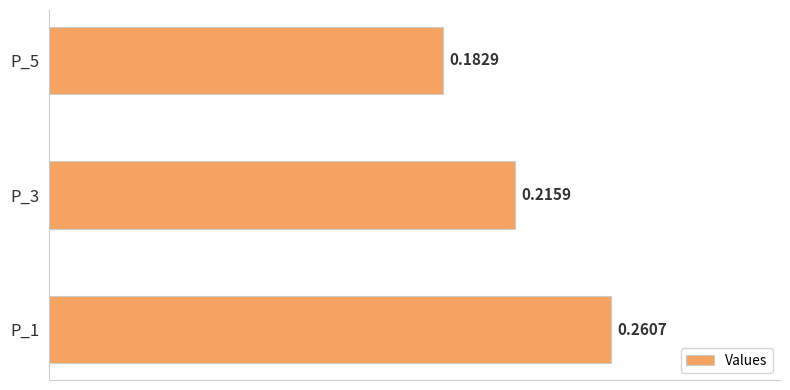

Count the values in the range 0 to 1.

3